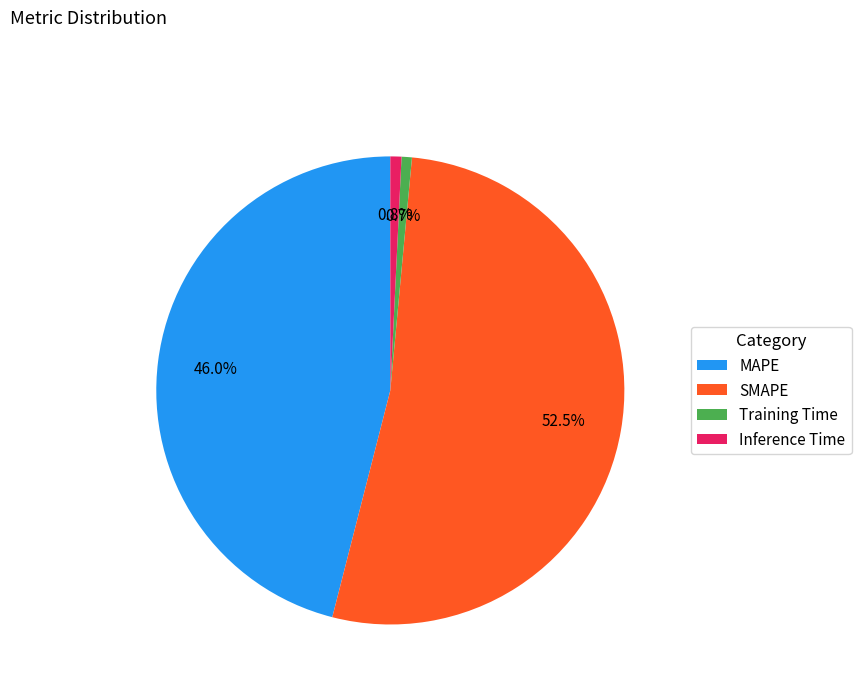

To the nearest percent, what is the difference between the MAPE and Inference Time slice percentages?

45%